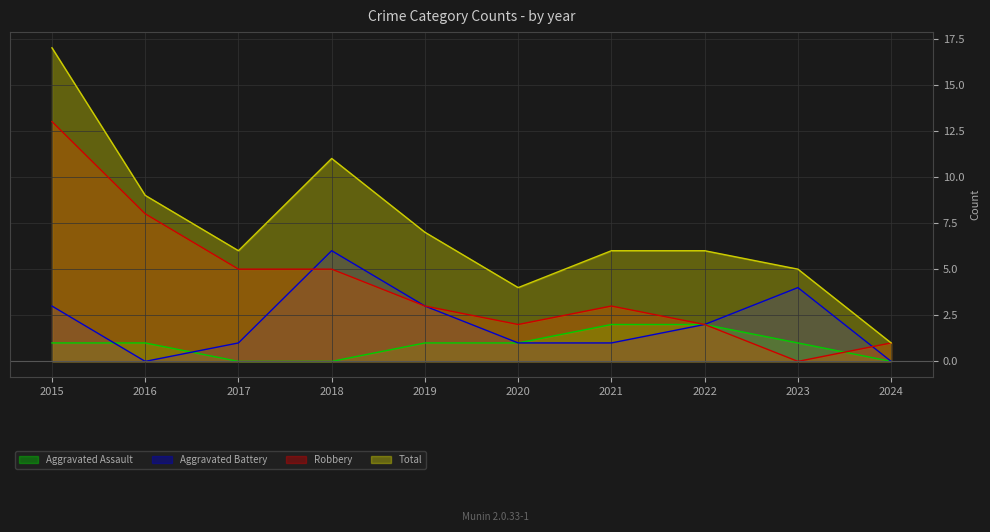

Rank the categories by Aggravated Assault value from highest to lowest.

2021, 2022, 2015, 2016, 2019, 2020, 2023, 2017, 2018, 2024